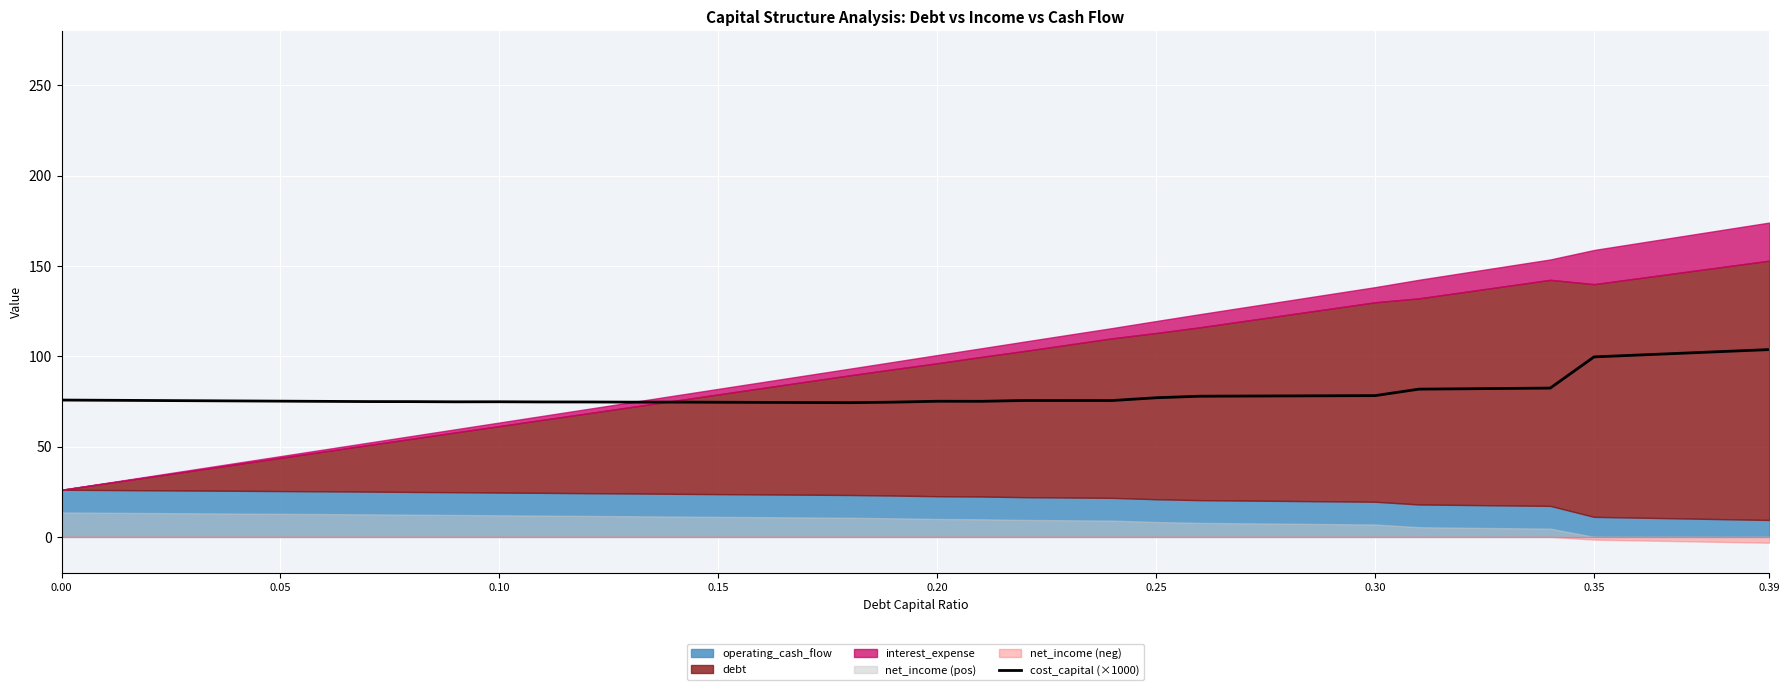

Is it true that cost_capital (×1000) equals 127.6 at 0.00?

False